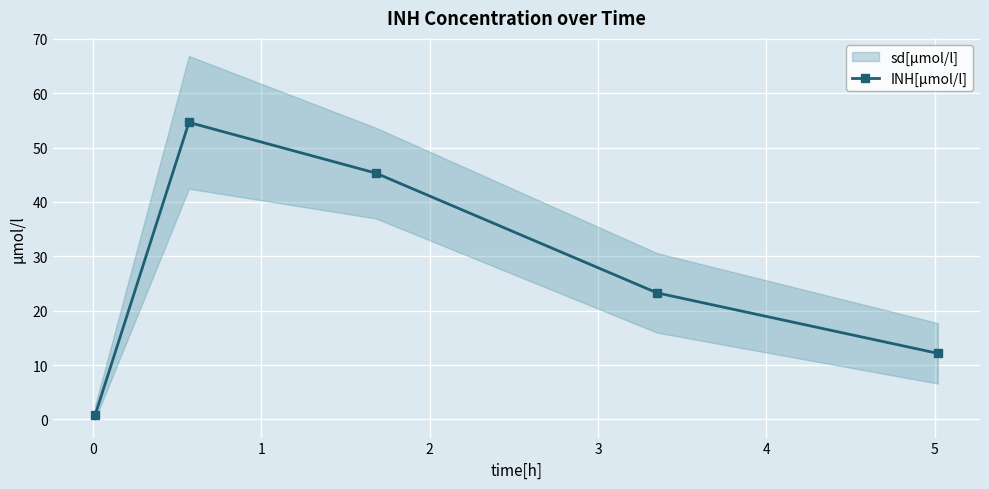

What is the difference between the maximum and minimum values?

53.9